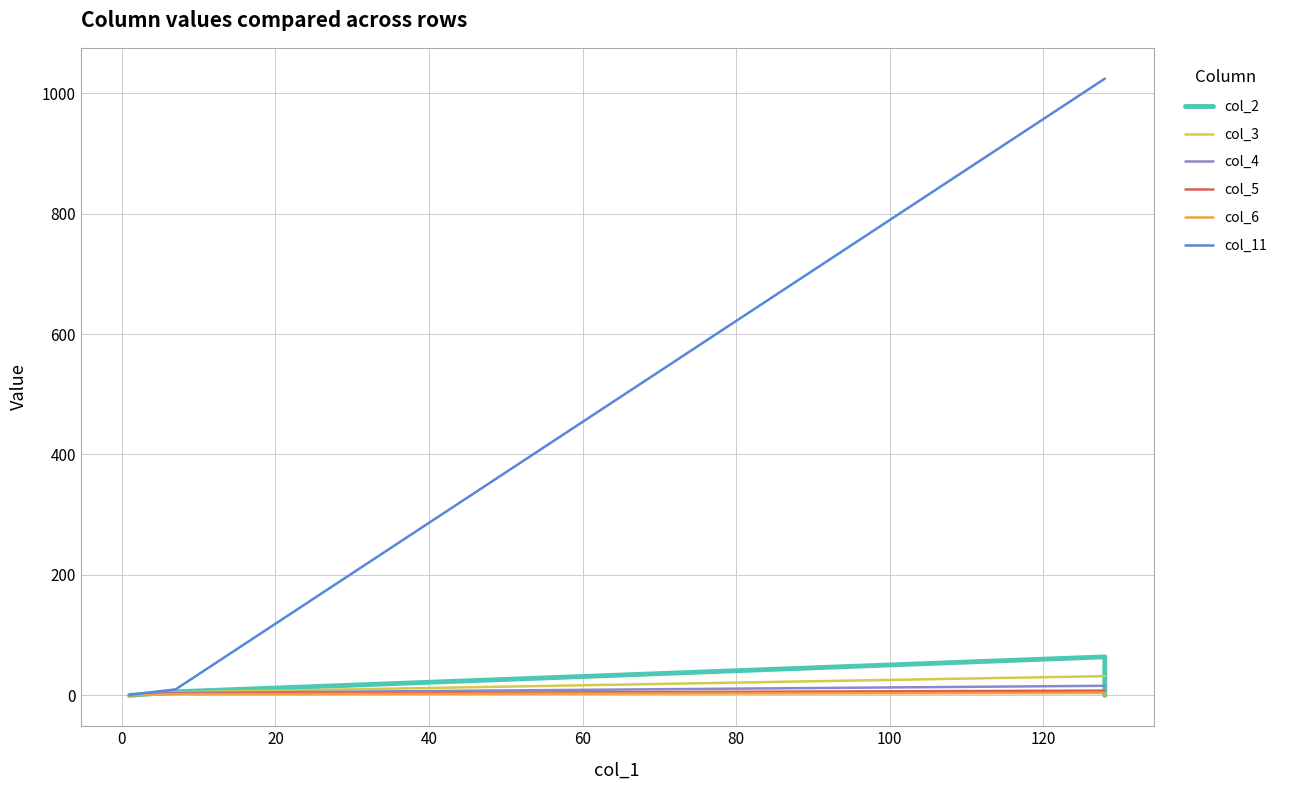

Which series has the widest spread of values?

col_11